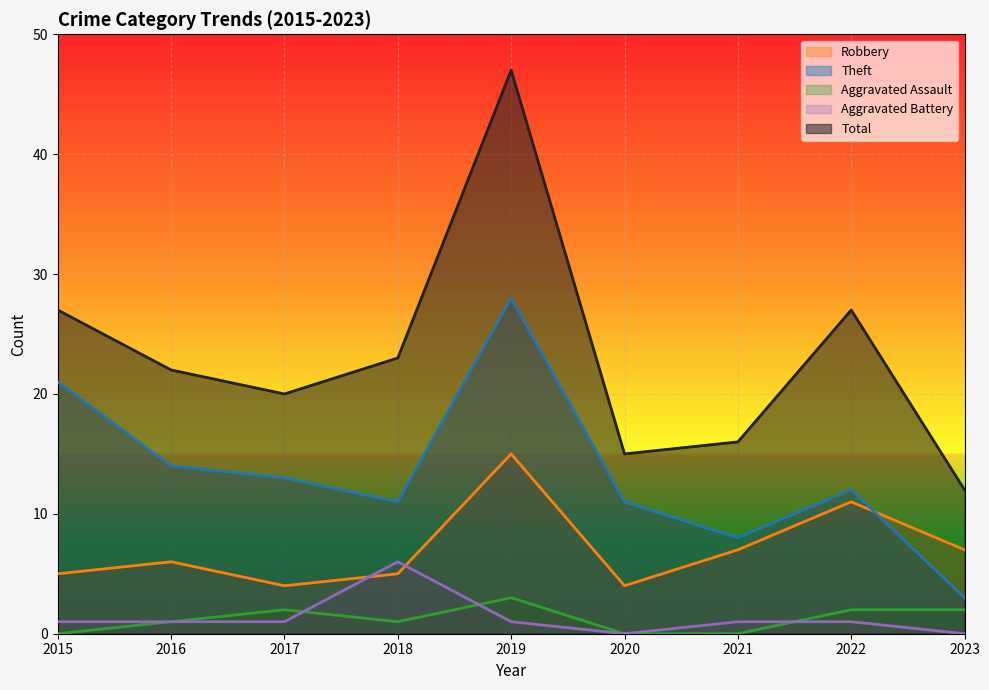

How many lines are shown in the chart?

5